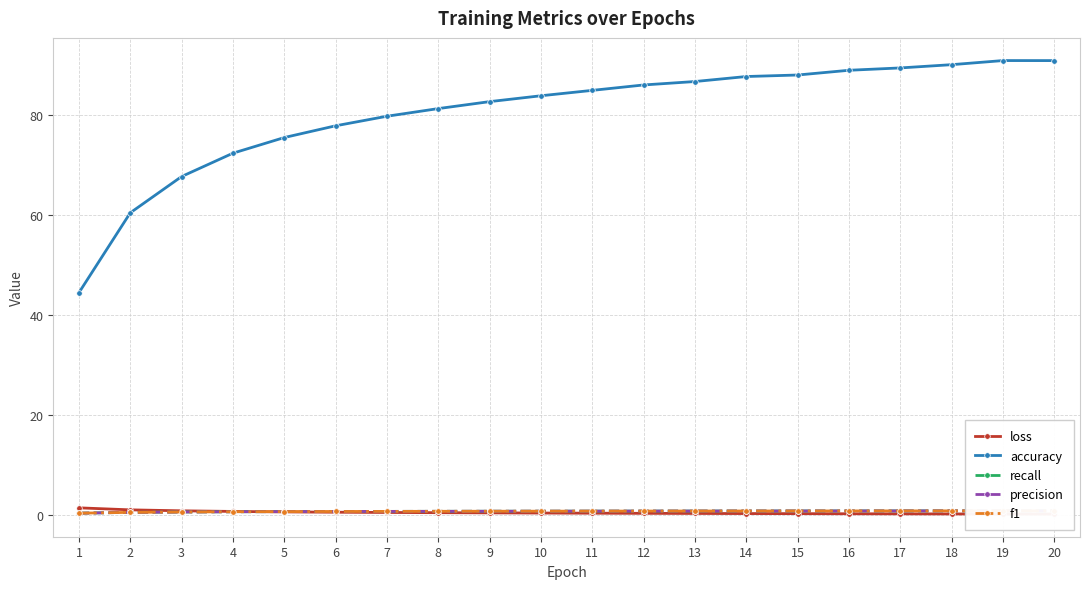

What is the difference between the second highest and second lowest values in the precision series?

0.3